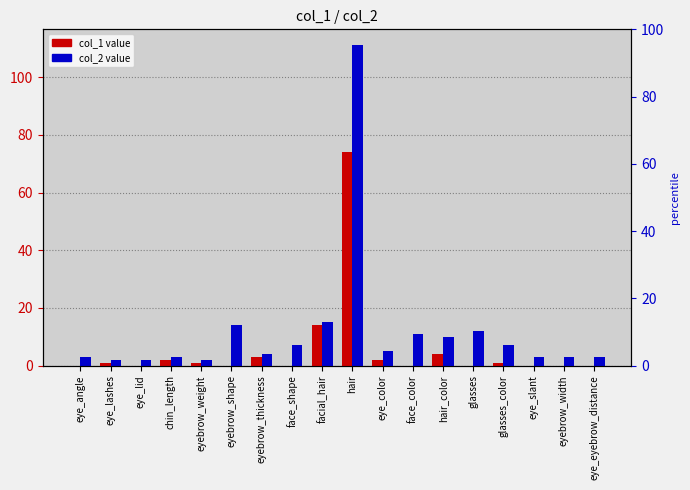

What position from the right is eyebrow_thickness?

12